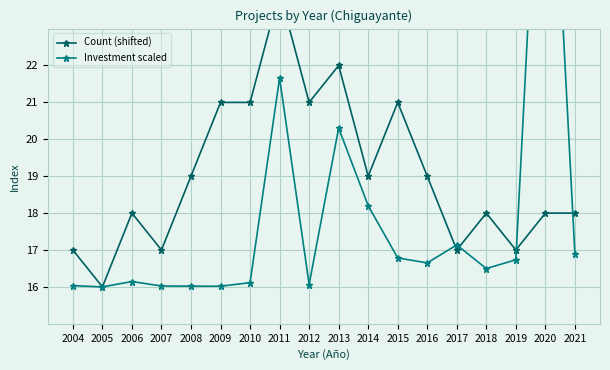

Rank the categories by Investment scaled value from lowest to highest.

2005, 2009, 2008, 2007, 2004, 2012, 2010, 2006, 2018, 2016, 2019, 2015, 2021, 2017, 2014, 2013, 2011, 2020